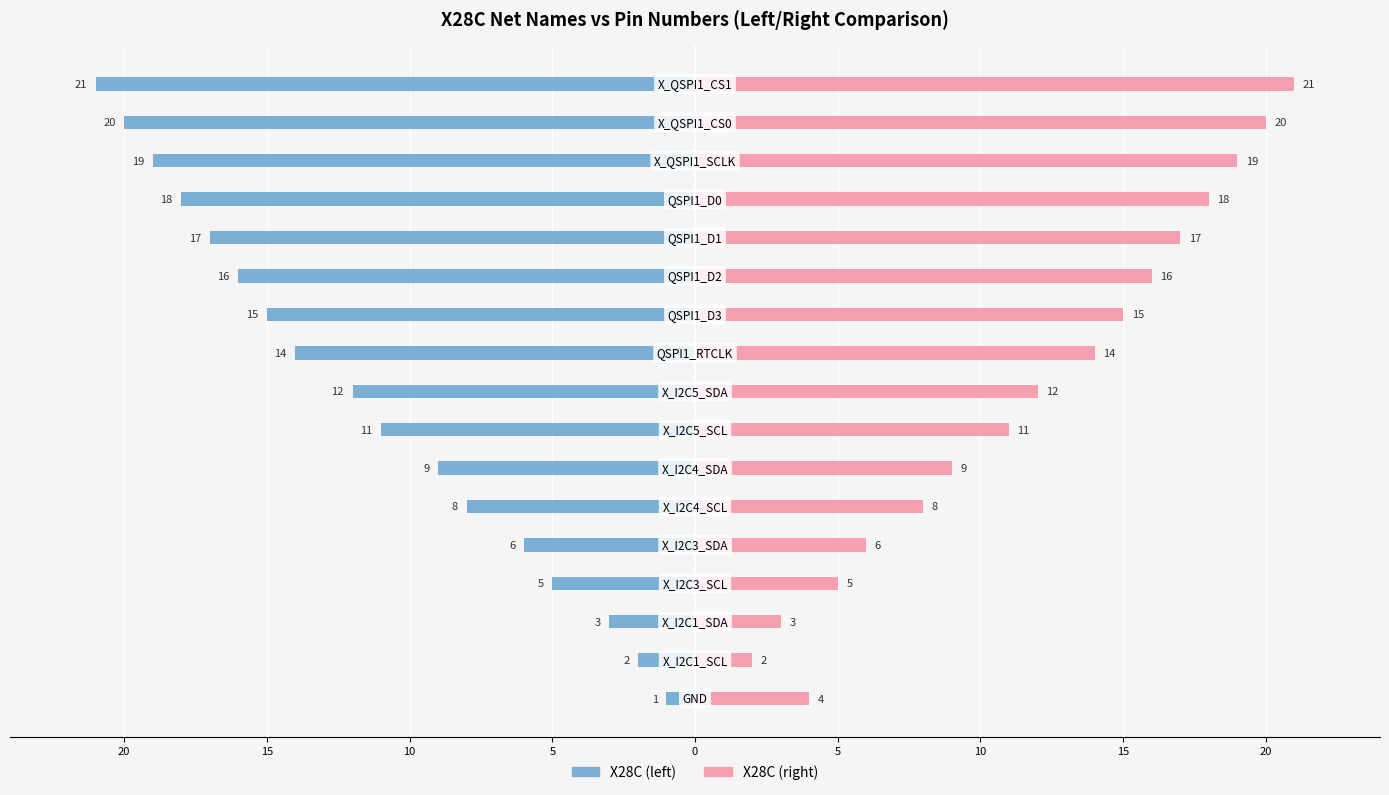

Which series has the largest total across all categories?

X28C Pin (right)